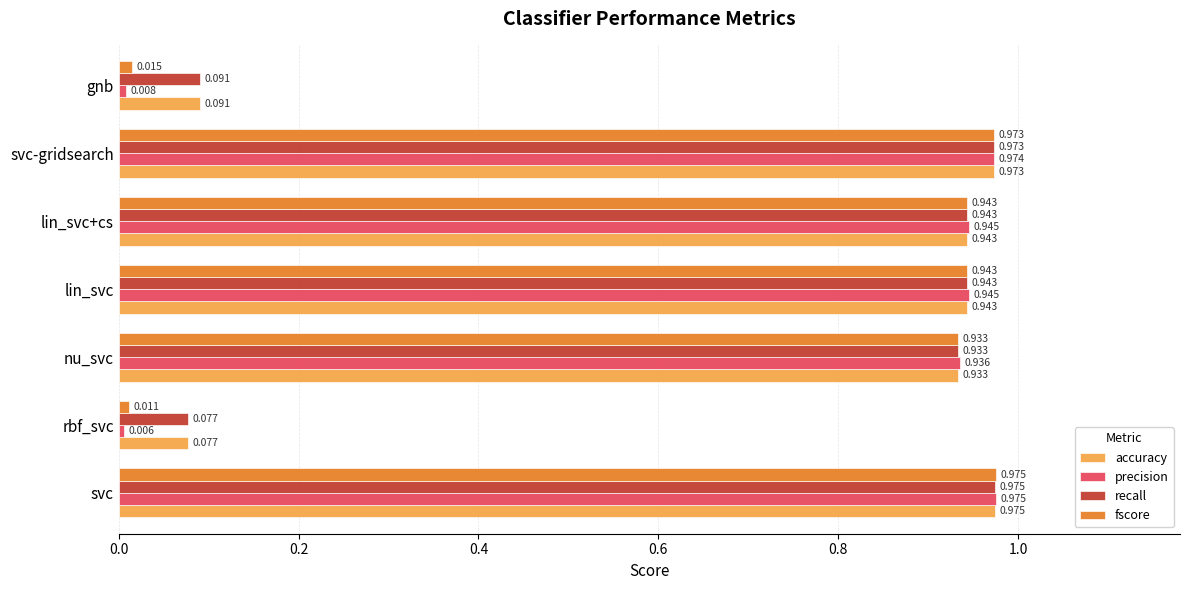

Which series changed the most between nu_svc and gnb?

precision